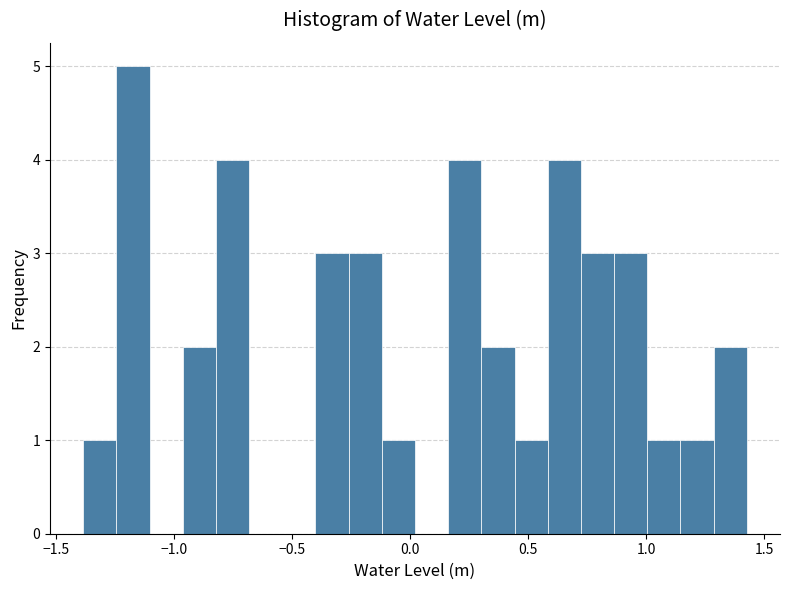

Read against the x-axis, roughly where is the centre of the tallest bar?

-1.15